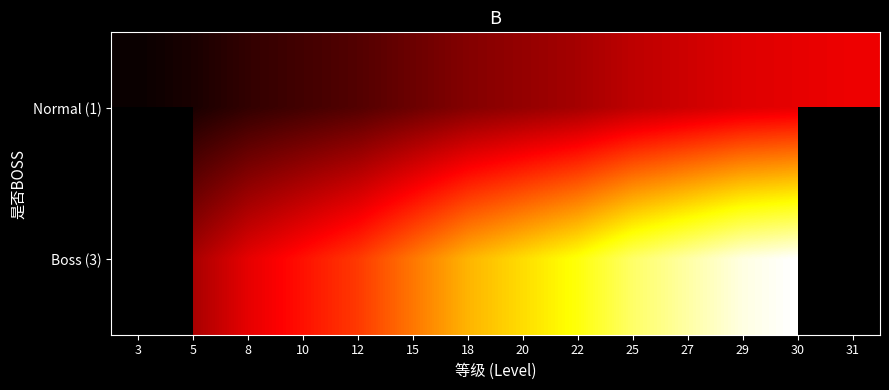

At which category does the chart reach its minimum across all series?

3